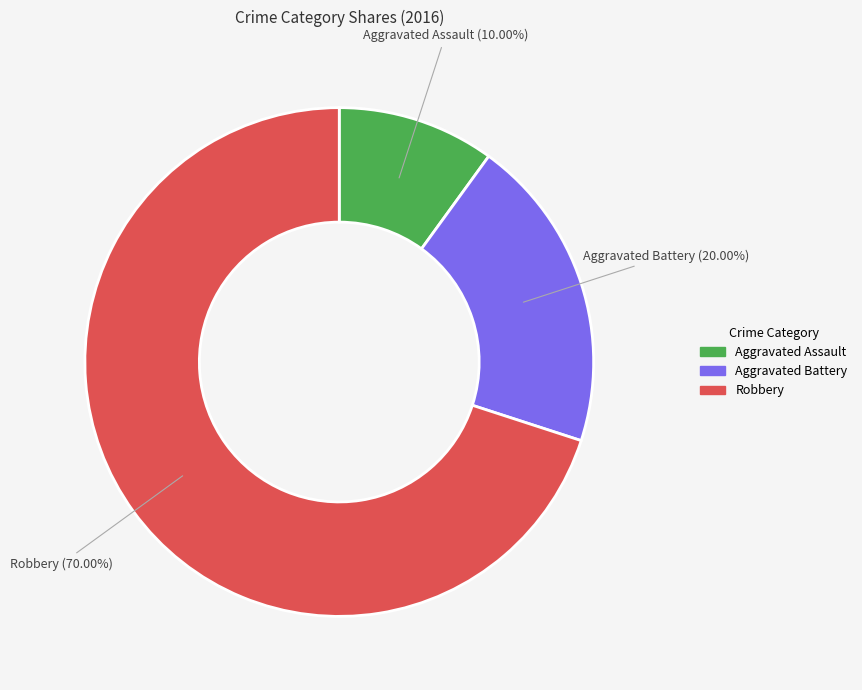

To the nearest percent, what is the average slice percentage?

33%